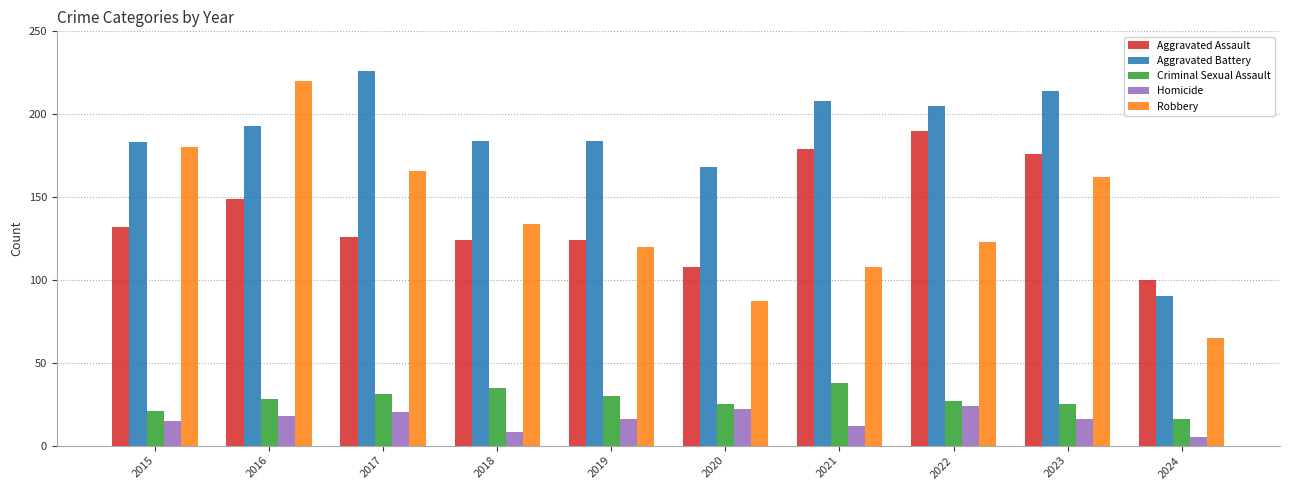

What is the sum of the Aggravated Battery values at 2018 and 2016?

377